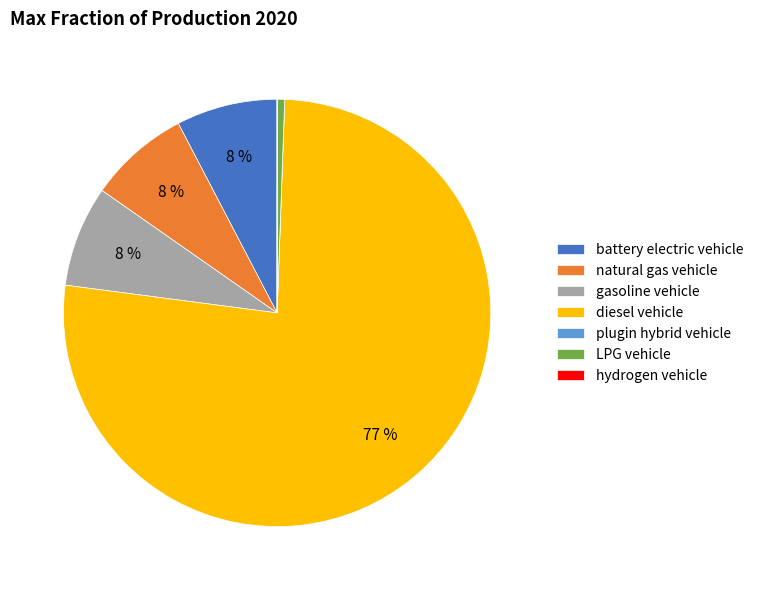

Is it true that gasoline vehicle is 8% of the pie?

True